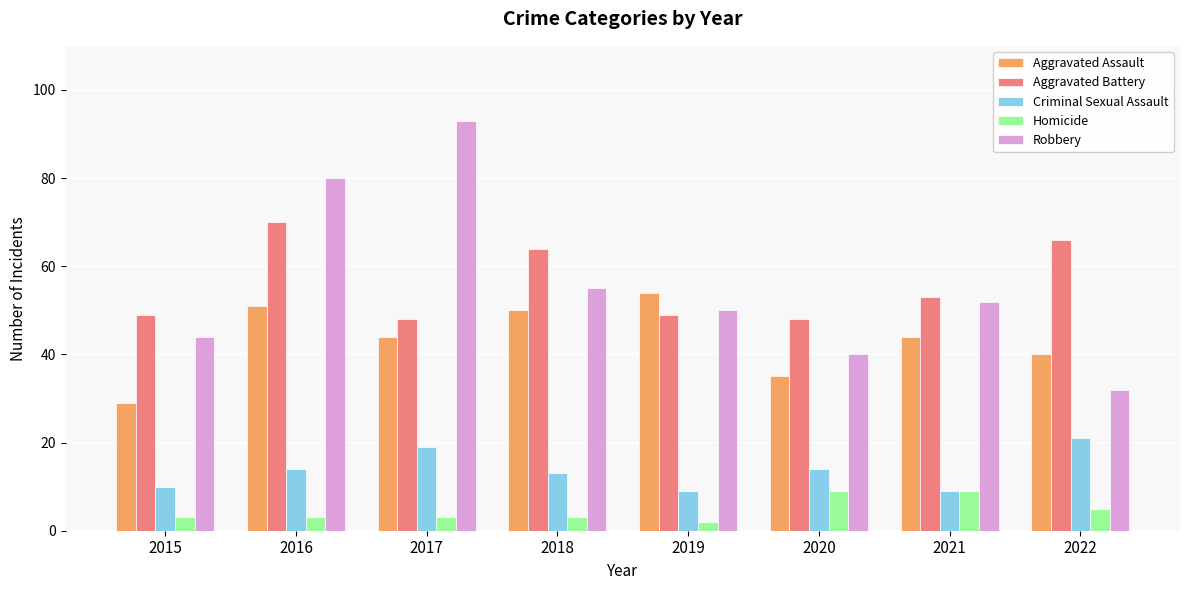

What is the approximate value of Aggravated Battery at 2021, to the nearest 10?

50